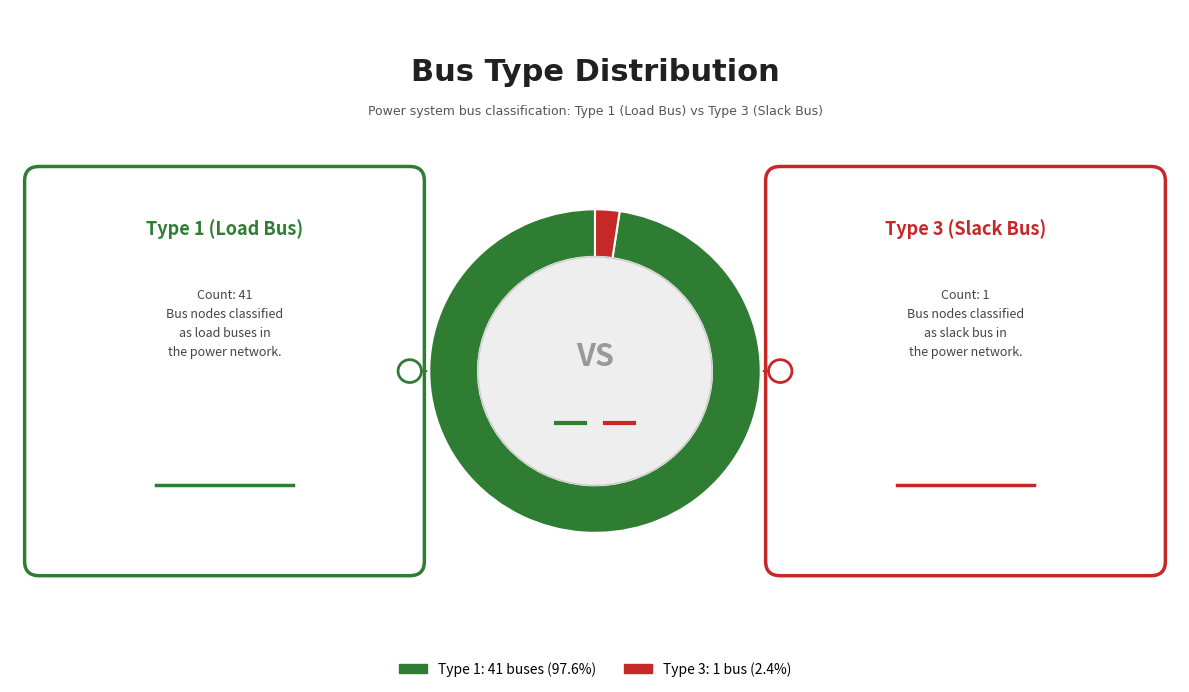

Count the number of slices in the pie.

2